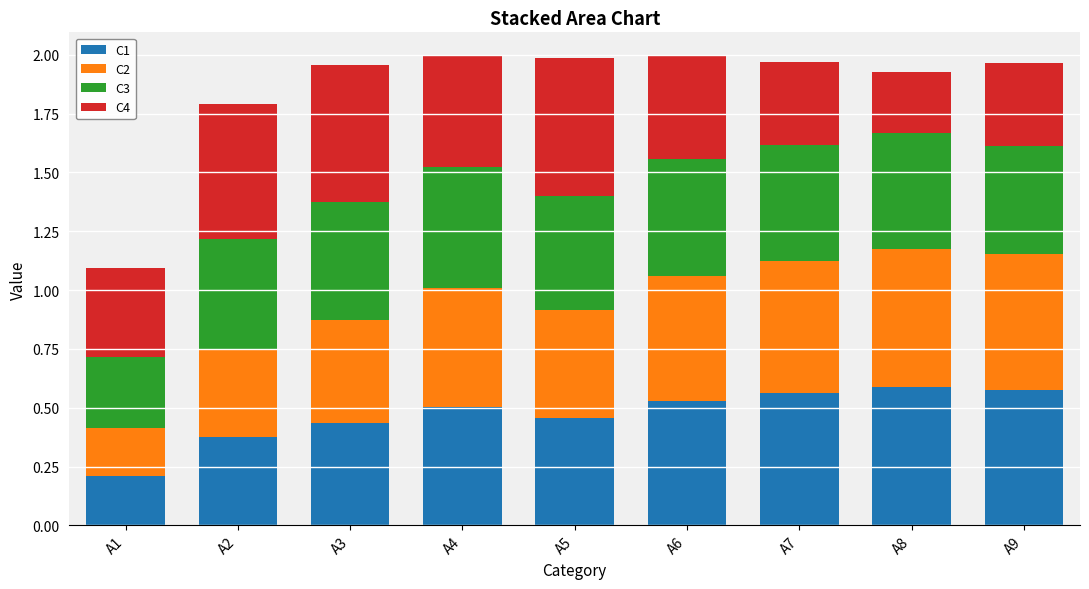

Which category has the lowest value in the C1 series?

A1